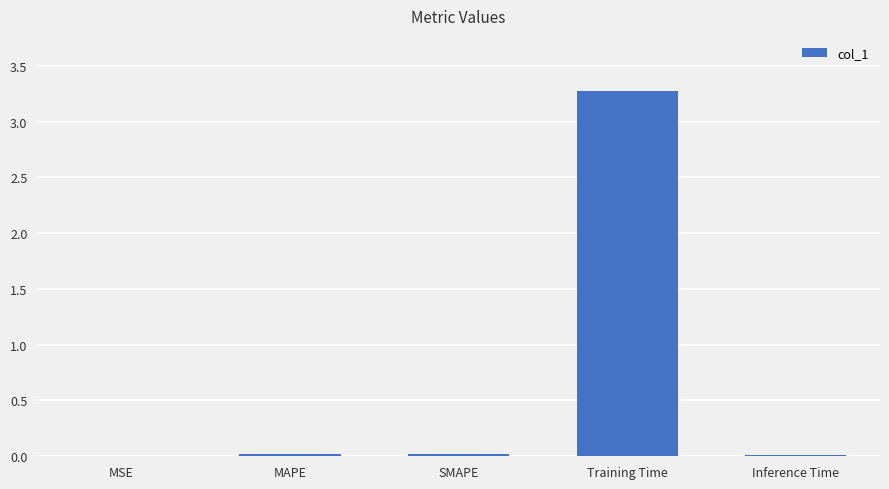

What is the greatest value displayed?

3.3